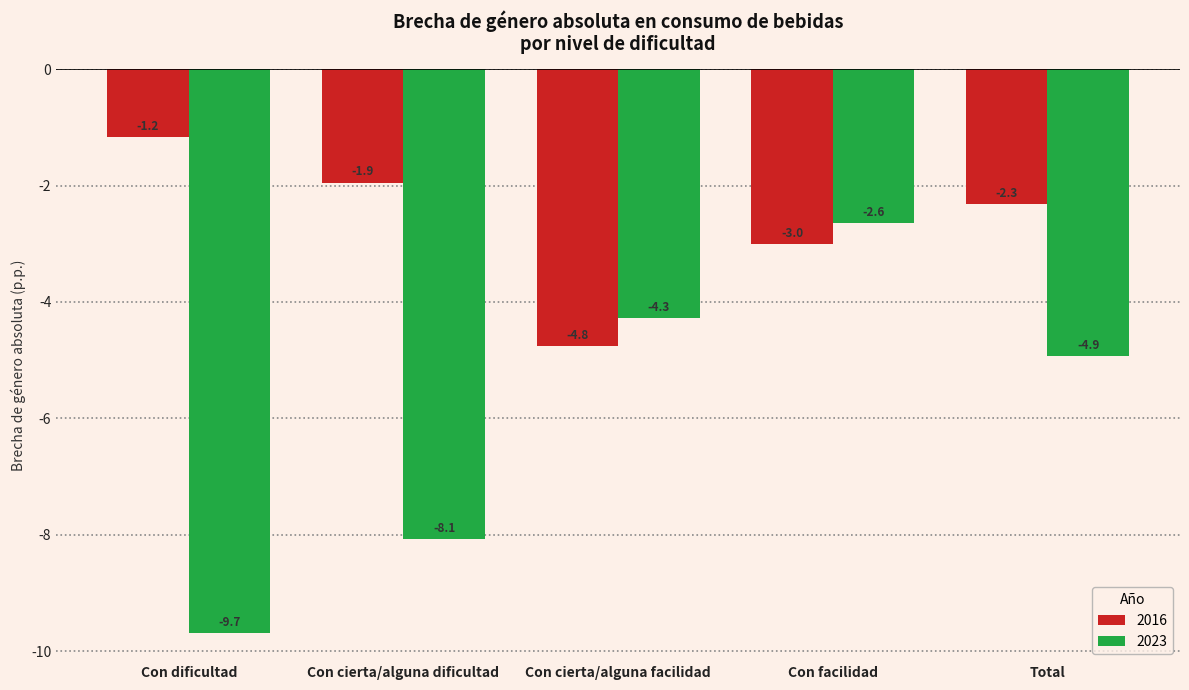

Which series has the largest total across all categories?

2016